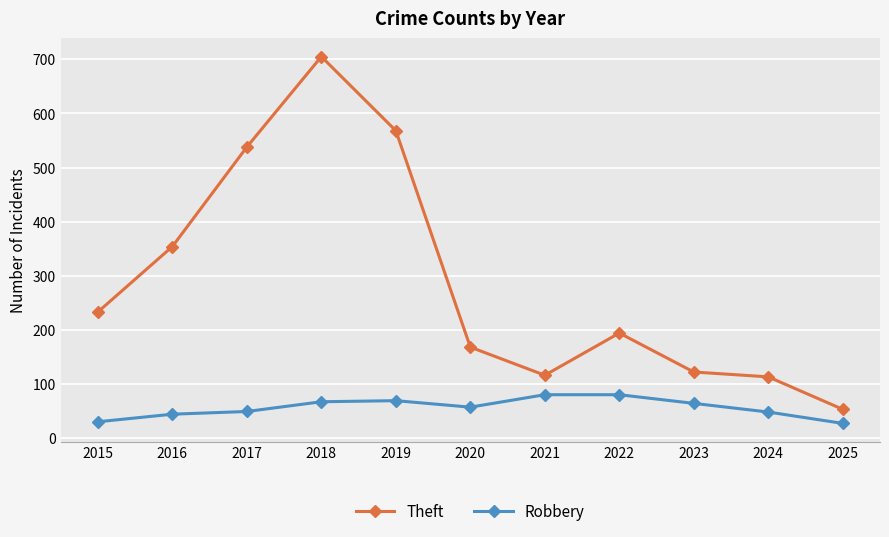

The Theft series shows 93 at 2022. True or false?

False